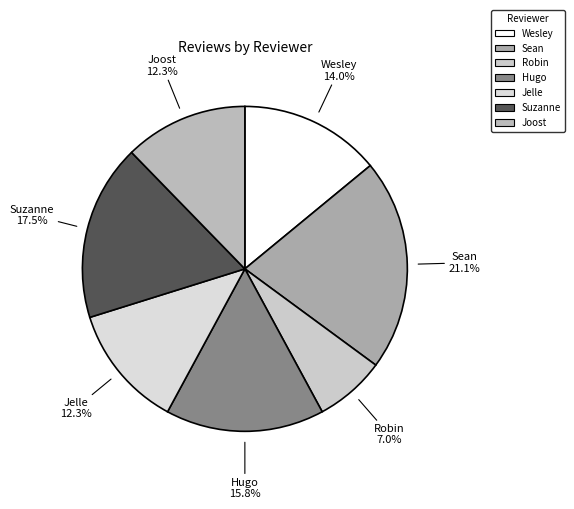

To the nearest percent, what percentage of the pie is Robin?

7%